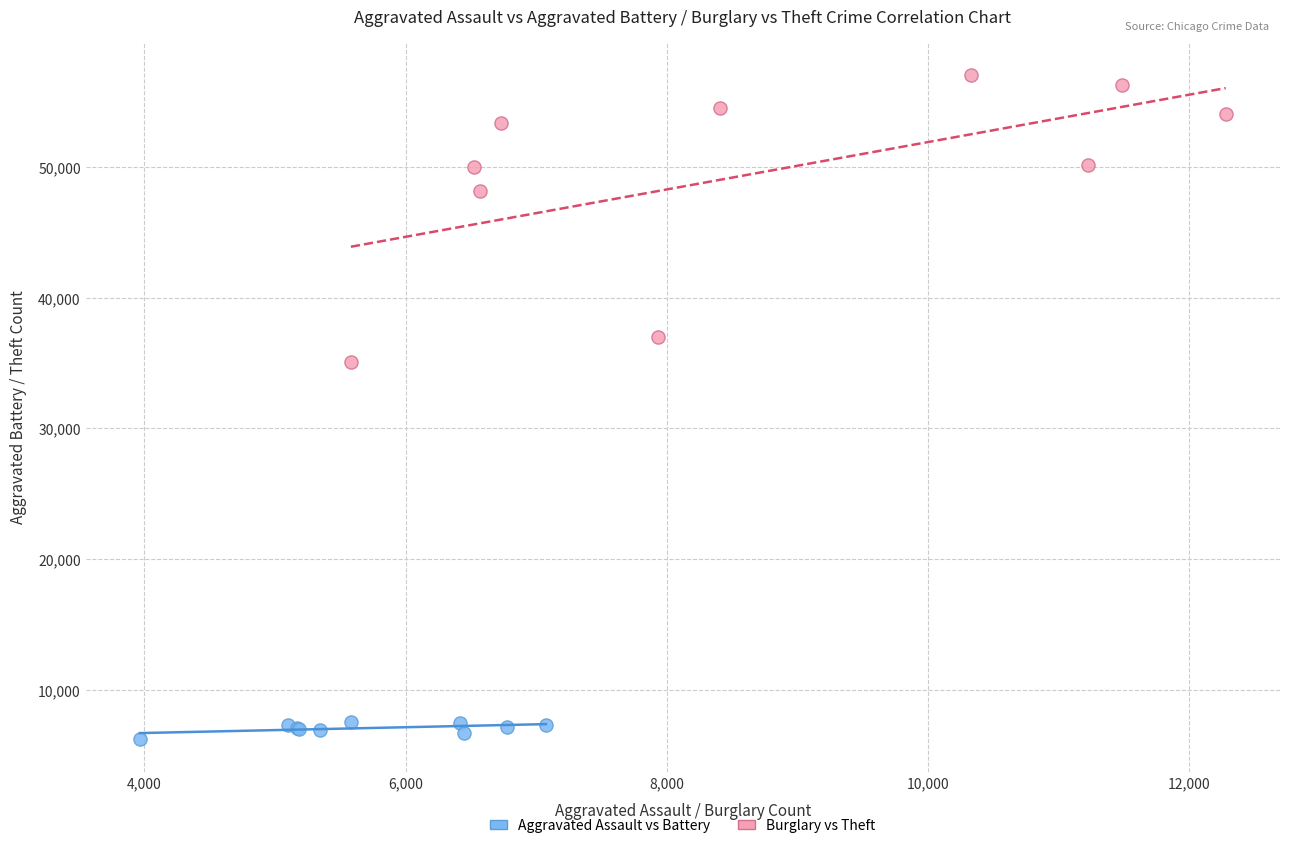

Which series has the widest spread of Y values?

Burglary vs Theft